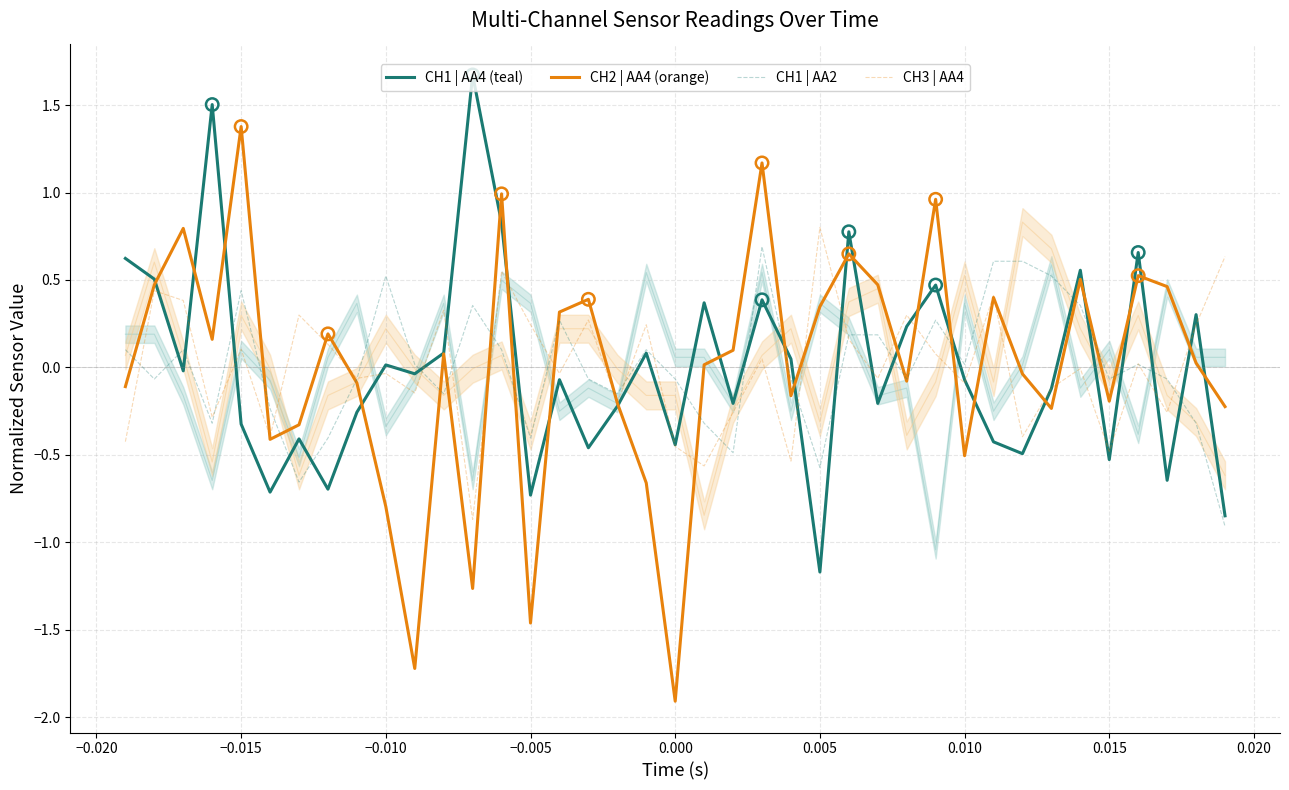

What is the minimum value for CH1 | AA2?

-0.9